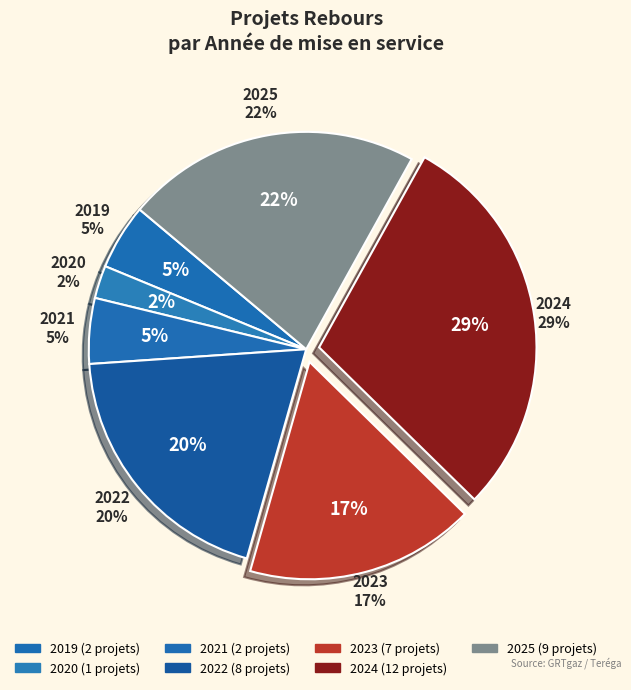

How many slices are in this pie chart?

7